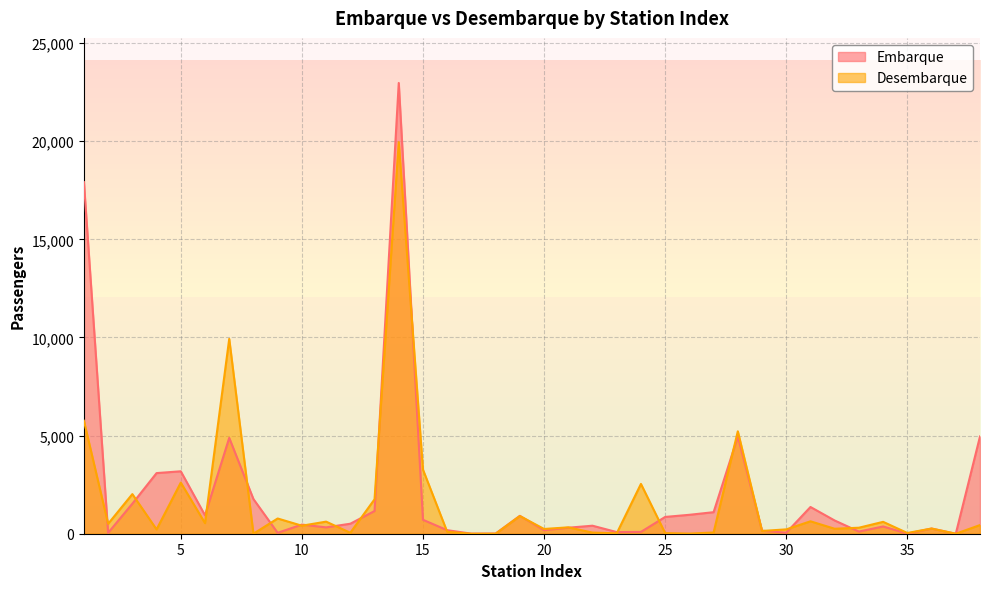

Rank the categories by Embarque value from lowest to highest.

37, 17, 35, 18, 2, 9, 30, 23, 24, 33, 29, 16, 20, 36, 21, 11, 34, 22, 10, 12, 32, 15, 25, 19, 6, 26, 27, 13, 31, 3, 8, 4, 5, 7, 28, 38, 1, 14